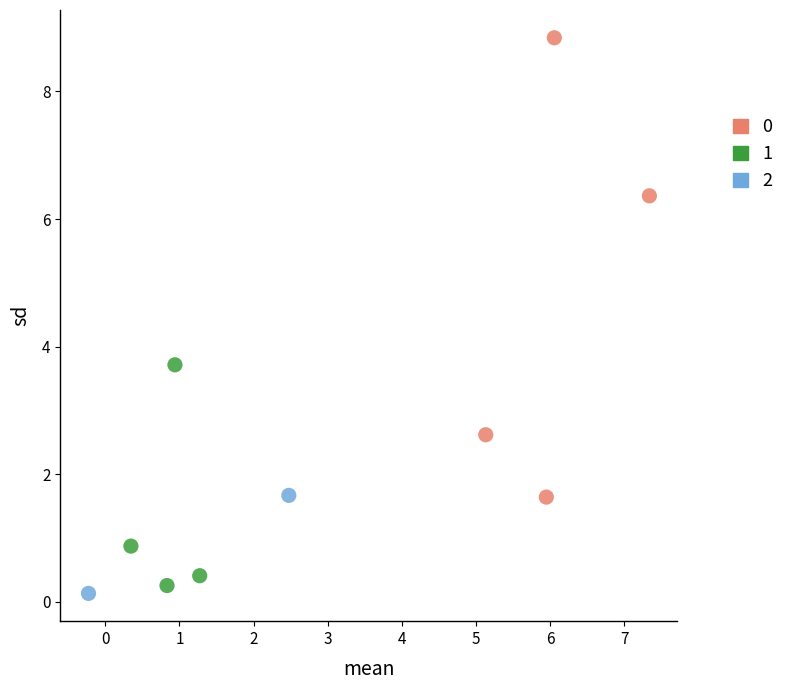

What are all the series names shown in the legend?

0, 1, 2